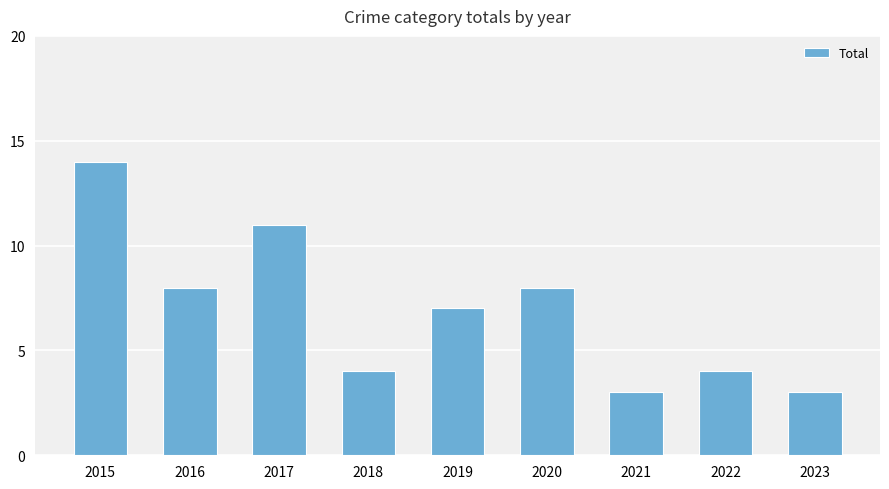

Read the value at 2017, to the nearest 10.

10